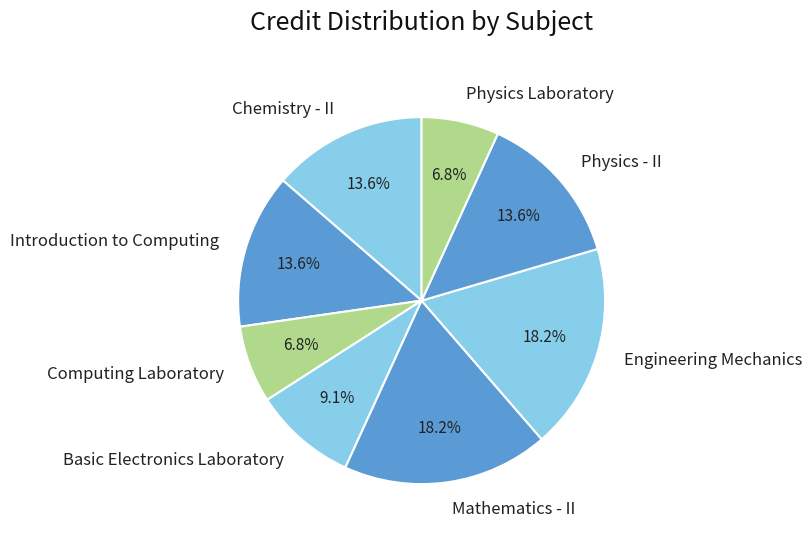

Between Introduction to Computing and Physics Laboratory, which is larger?

Introduction to Computing